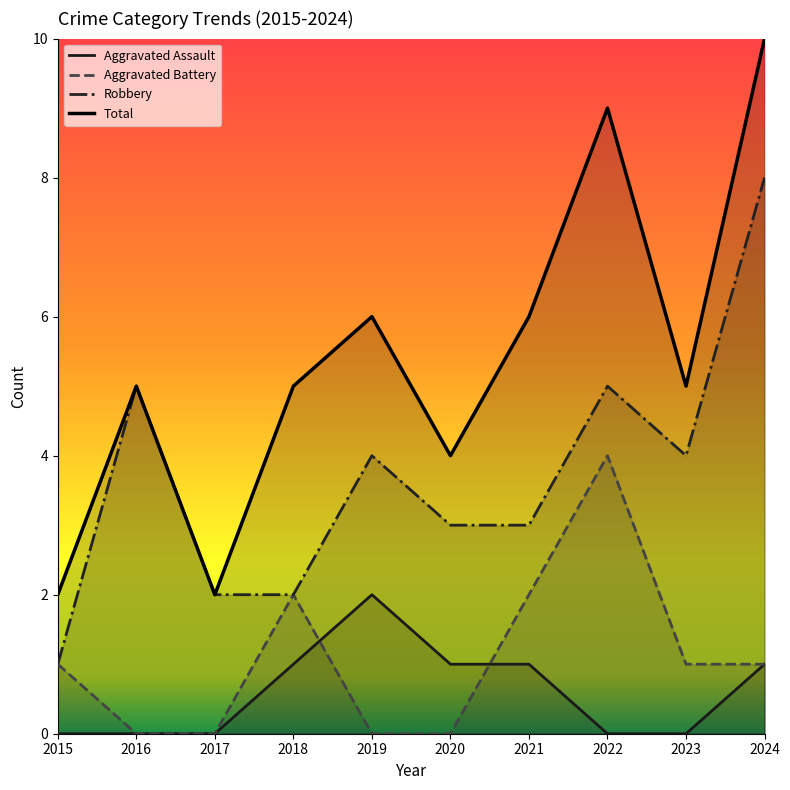

Does the chart display data point markers on the line(s)?

No